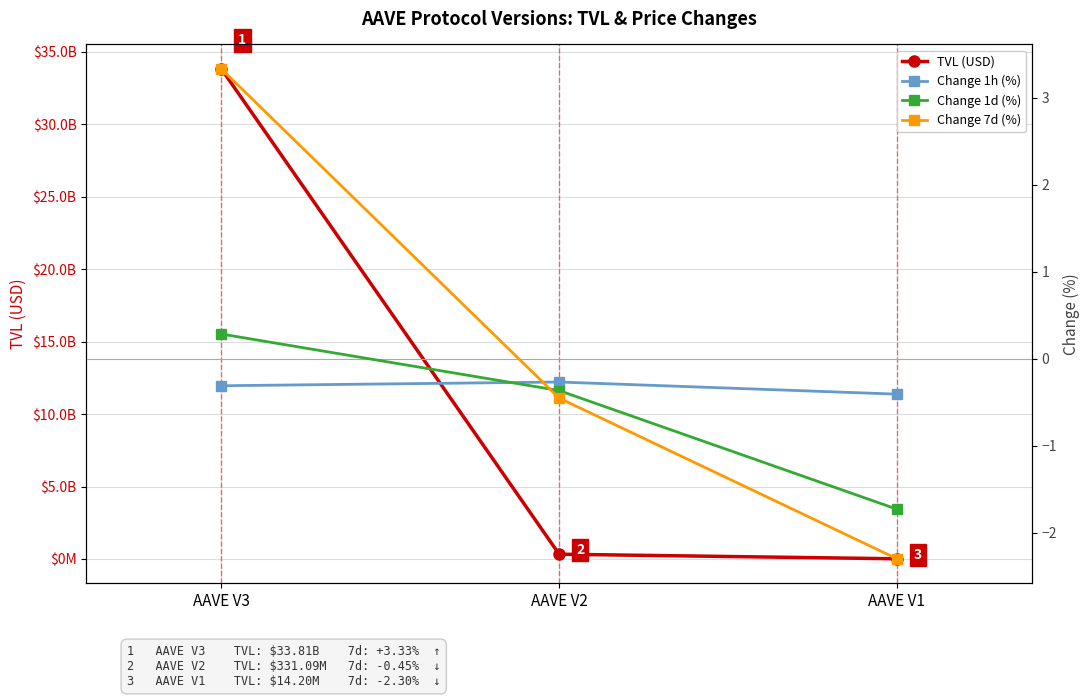

What value does the Change 1h (%) series have at AAVE V1?

-0.4